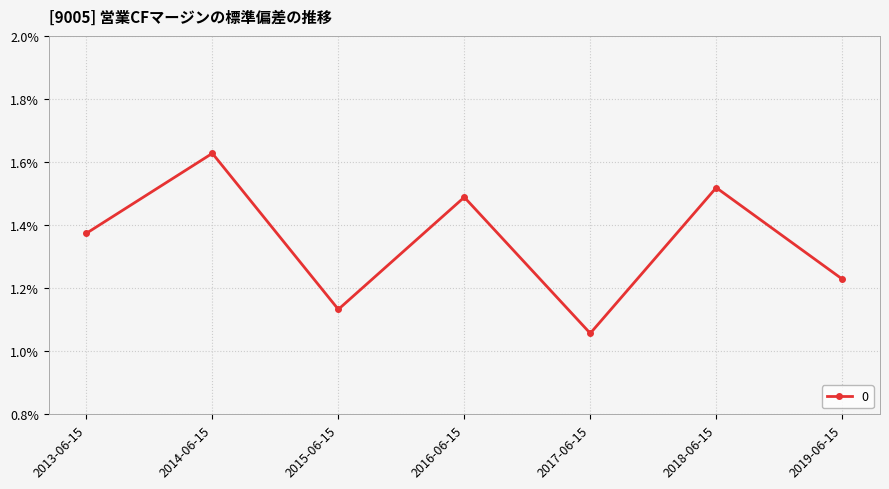

Which category has the highest value across all series?

2014-06-15